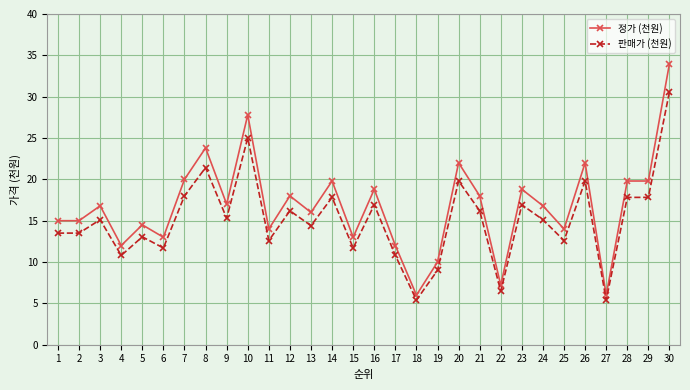

True or false: 판매가 (천원) and 정가 (천원) intersect in this chart.

False